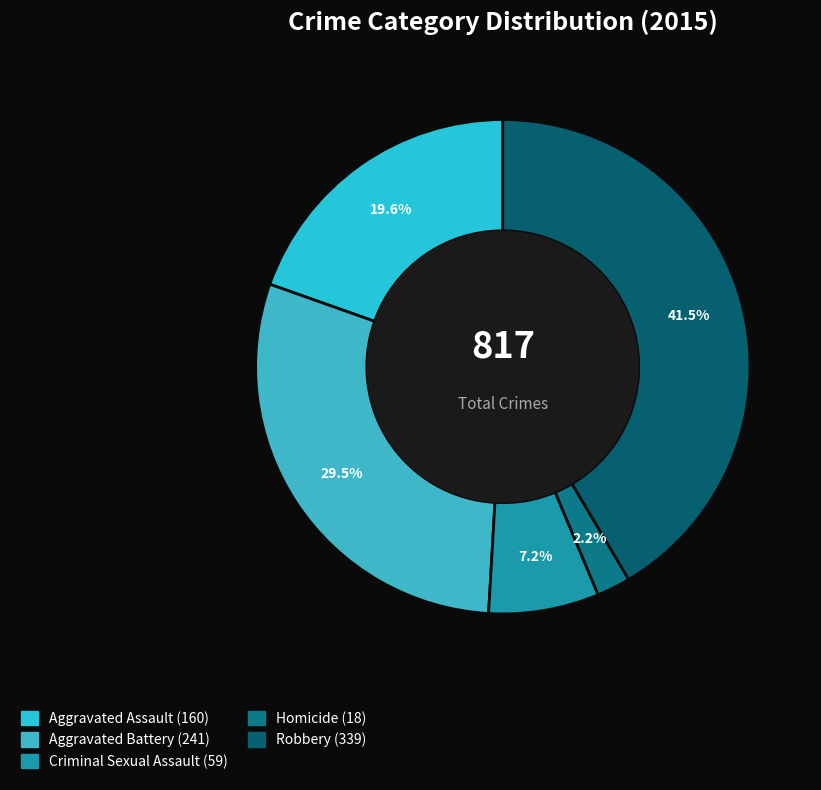

How many segments does this pie chart have?

5